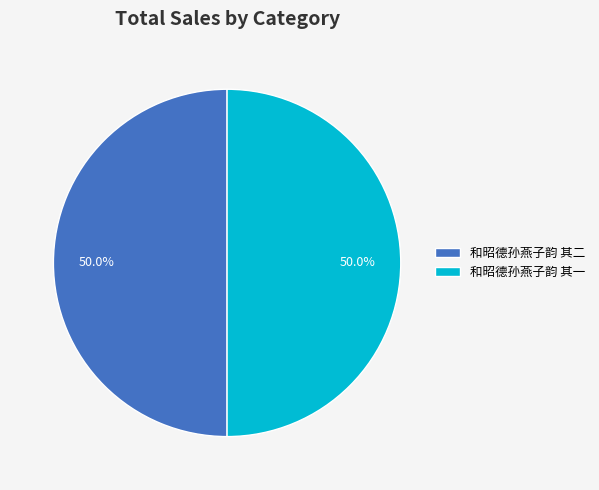

Is the sum of 和昭德孙燕子韵 其一 and 和昭德孙燕子韵 其二 greater than half?

Yes